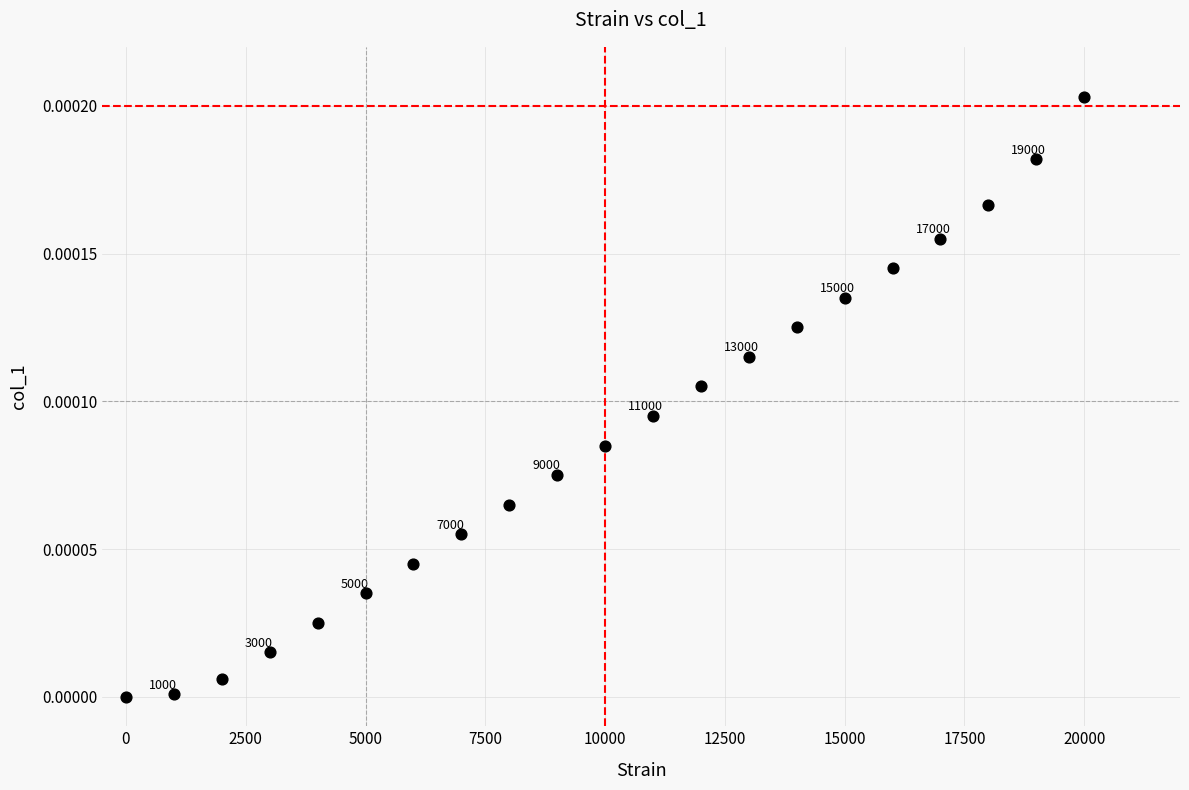

What is the range of X values (max minus min)?

20000.0